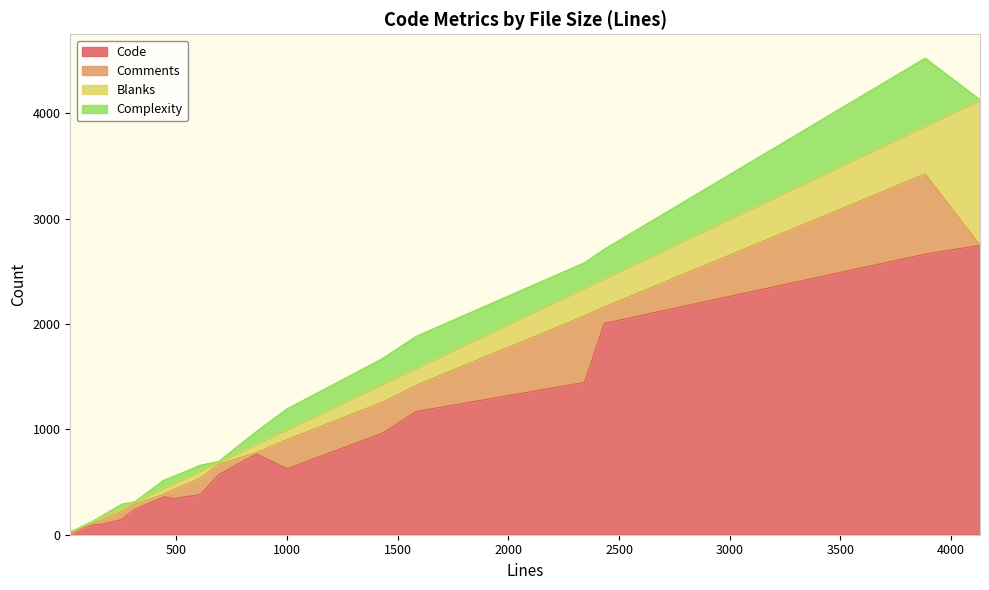

The Complexity series shows 66 at 487. True or false?

True